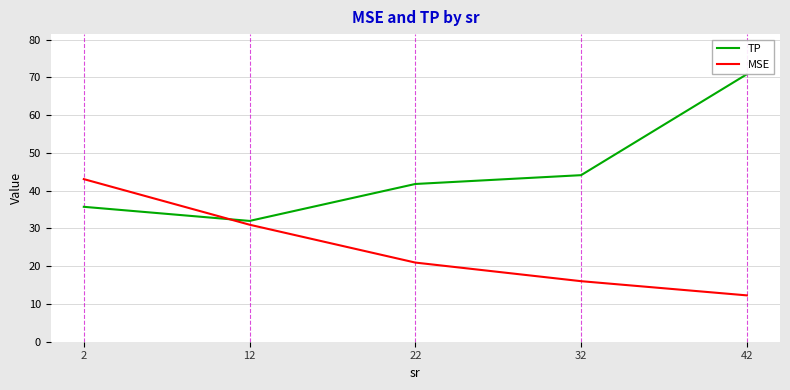

The TP series shows 44.1 at 32. True or false?

True